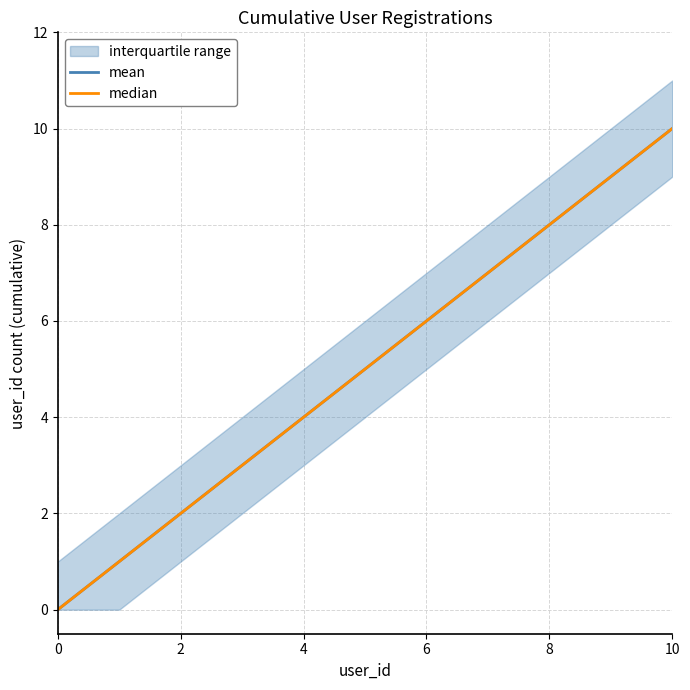

Reading left to right, transcribe all the data shown in this chart.

mean: 0	1	2	3	4	5	6	7	8	9	10
median: 0	1	2	3	4	5	6	7	8	9	10